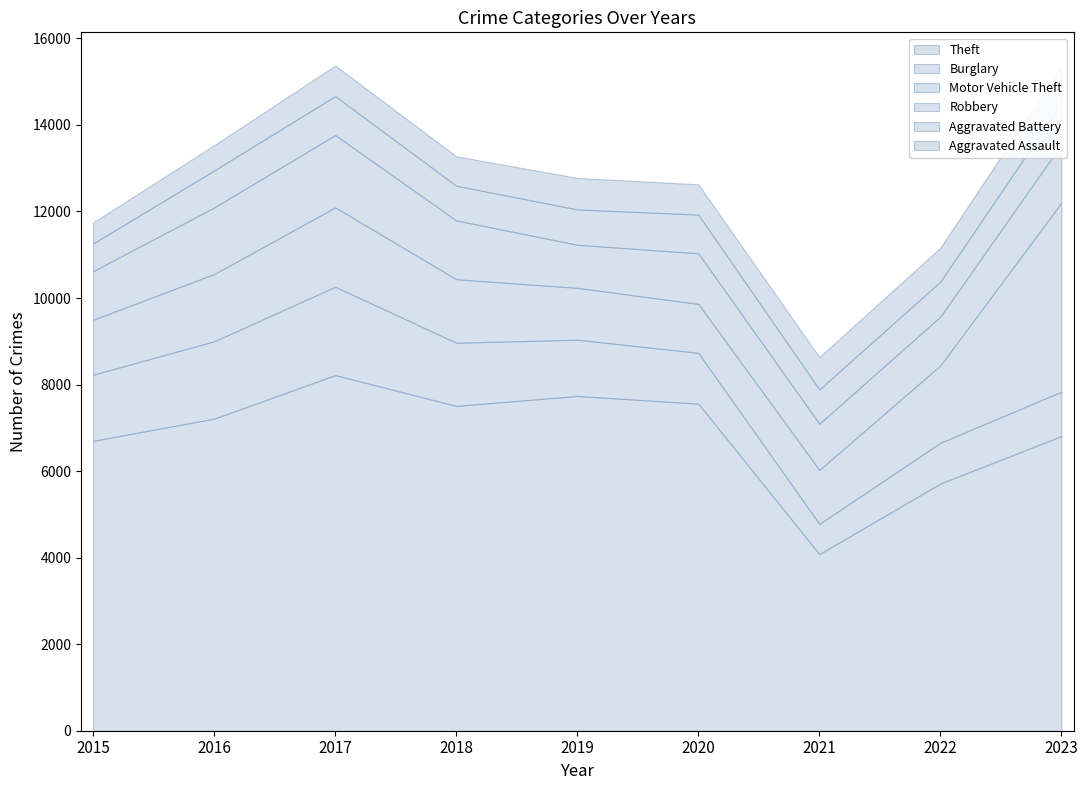

Which series changed the most between 2017 and 2021?

Theft